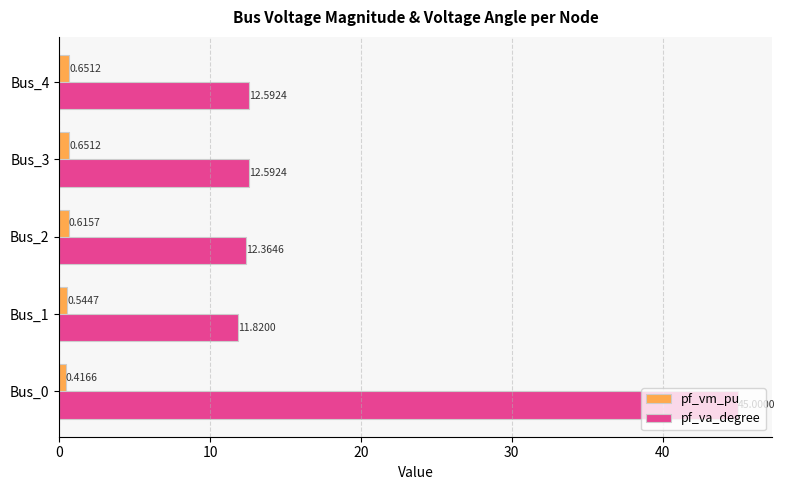

What is the sum of all pf_vm_pu values?

2.9